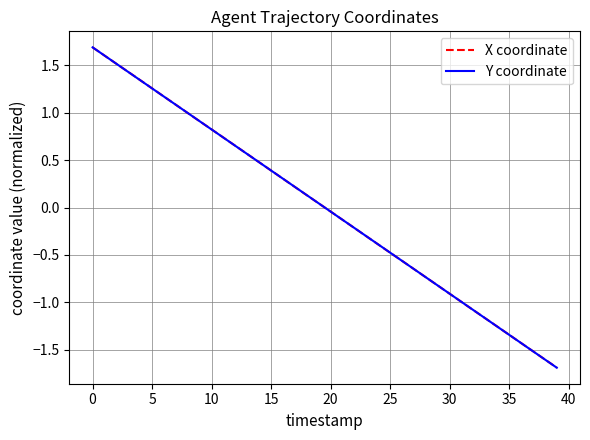

What is the minimum value shown in the chart?

-1.7